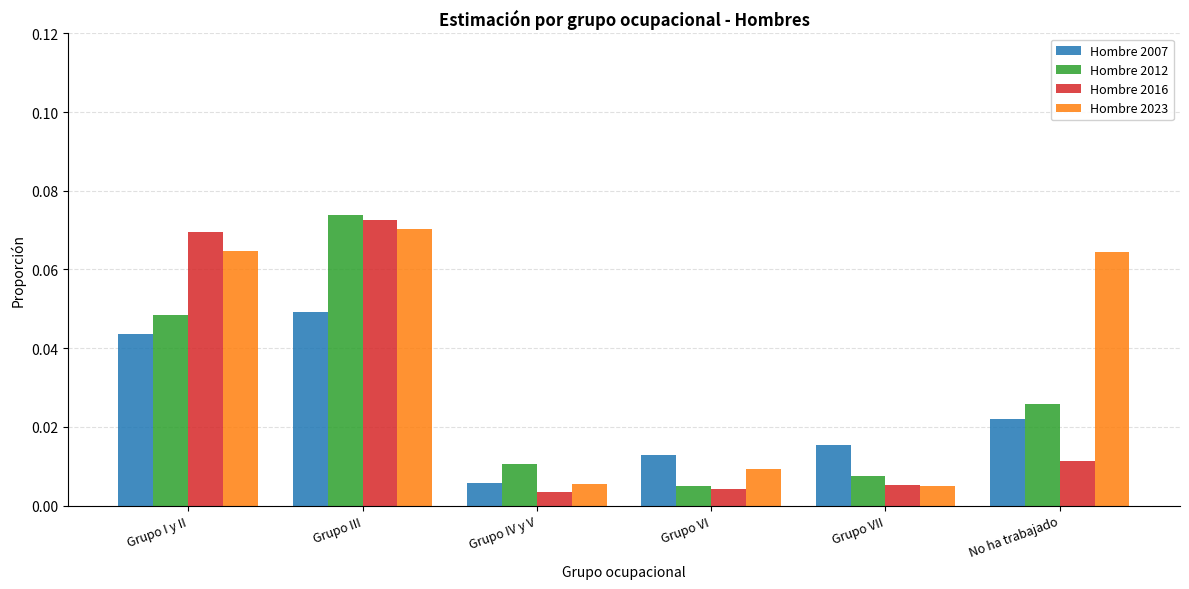

What is the label of the 2nd bar from the left?

Grupo III